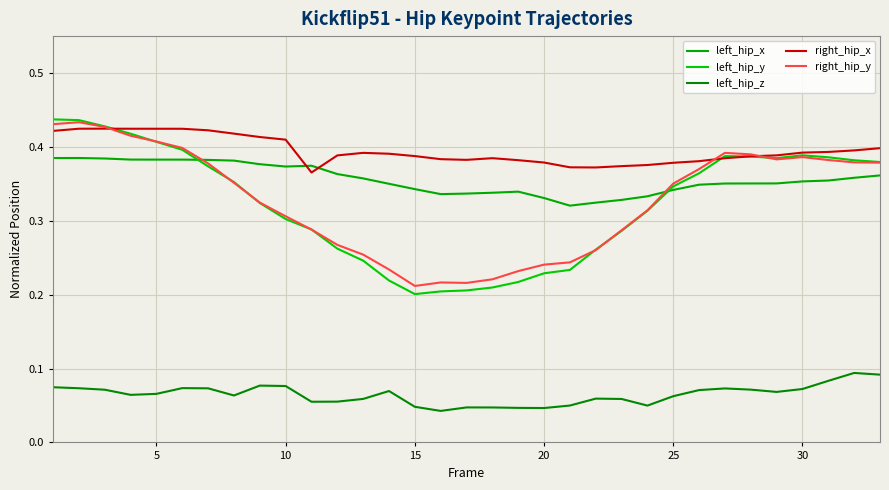

How many lines are shown in the chart?

5